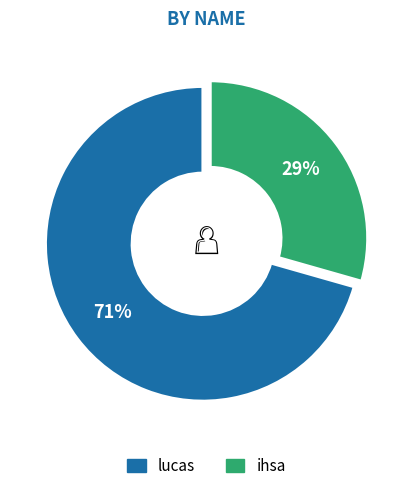

The ihsa slice represents 38% of the pie. True or false?

False